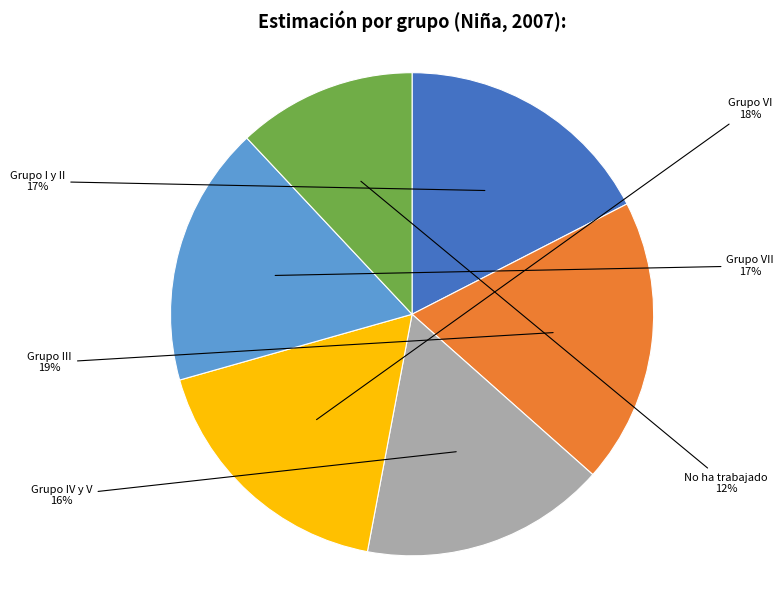

Is it true that Grupo I y II is 24% of the pie?

False